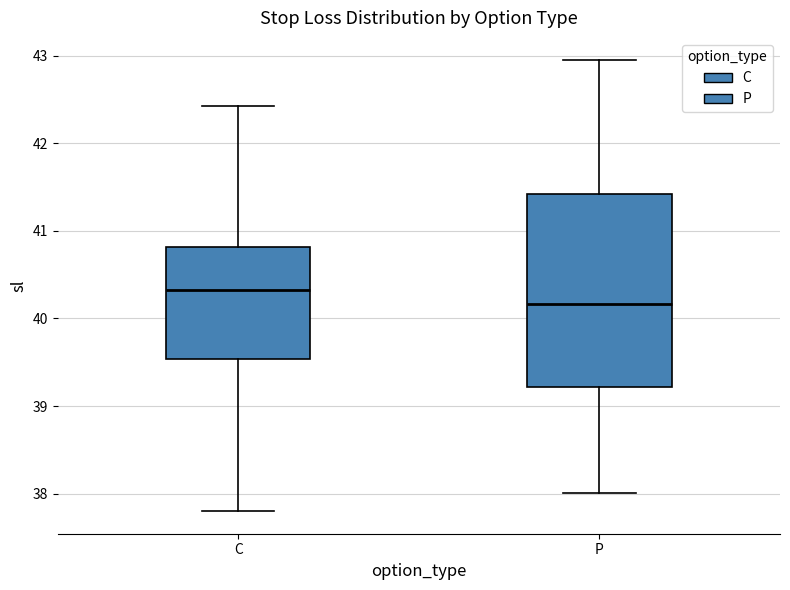

Reading left to right, transcribe this box plot: for each box, give where its median line is, the range the box spans, and where its two whiskers end, as read against the y-axis. The values are not printed on the chart, so give them approximately, as read against the axis.

C: median 40.3, box 39.5 to 40.8, whiskers 37.8 to 42.4
P: median 40.2, box 39.2 to 41.4, whiskers 38.0 to 42.9